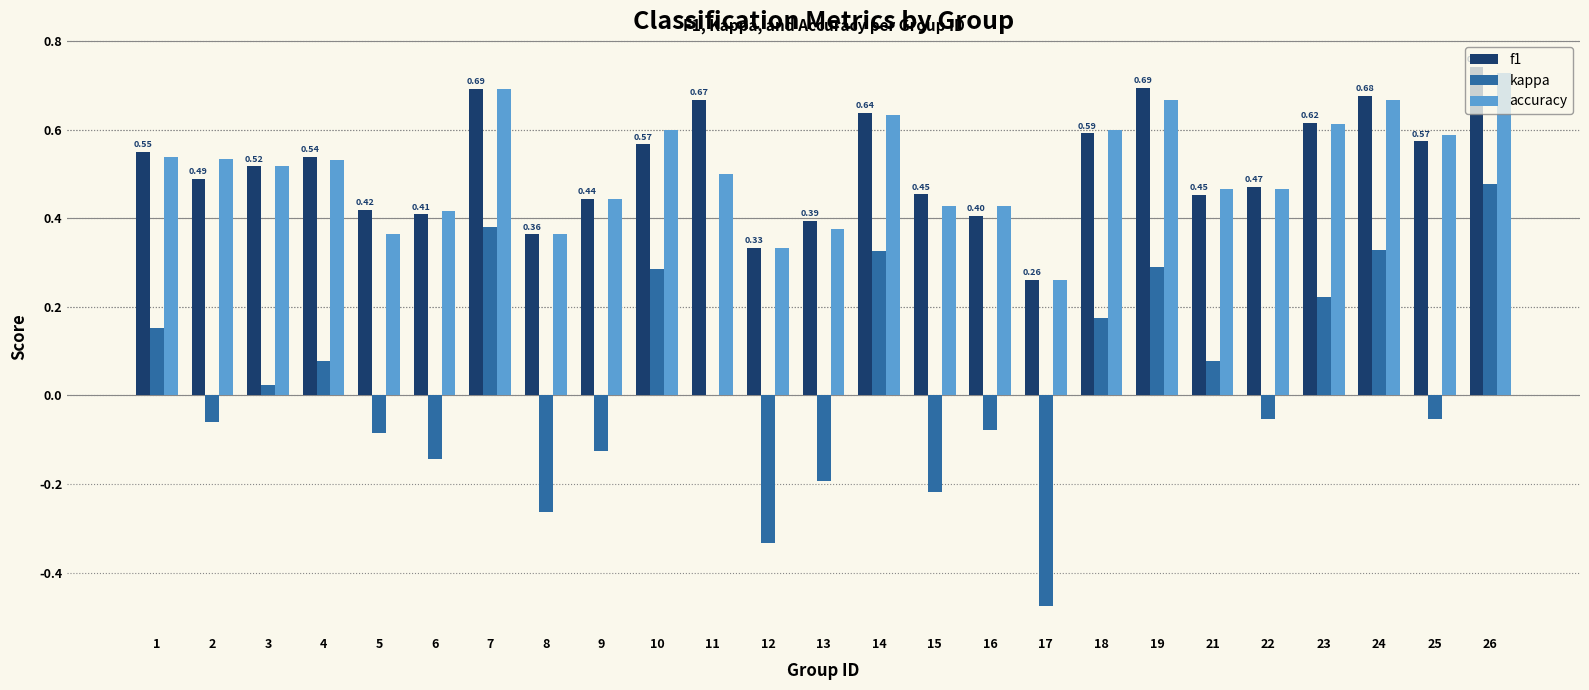

Which series changed the most between 9 and 12?

kappa